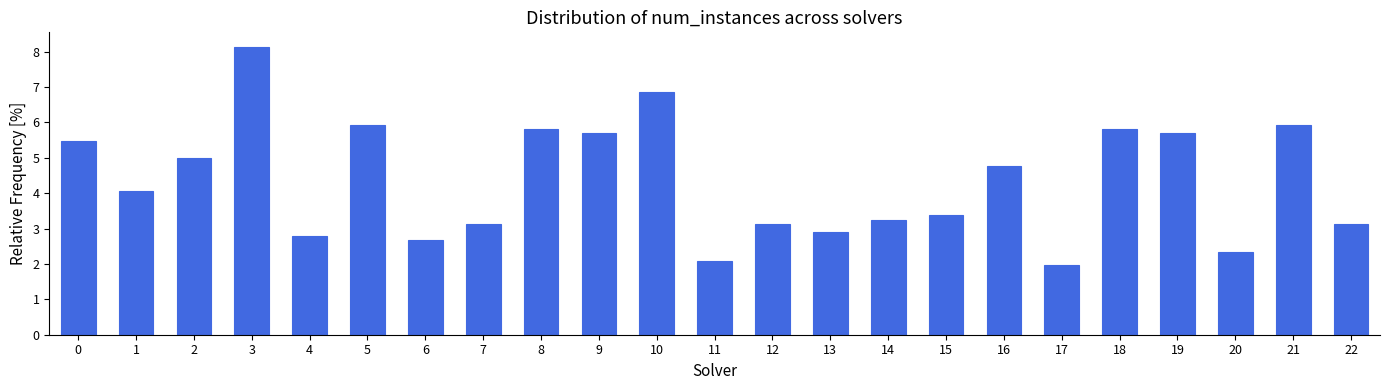

Reading left to right, list every bar in this chart as the range it spans on the x-axis followed by its height. The values are not printed on the chart, so give them approximately, as read against the axis.

-0.5 to 0.5: 5.5
0.5 to 1.5: 4.1
1.5 to 2.5: 5.0
2.5 to 3.5: 8.1
3.5 to 4.5: 2.8
4.5 to 5.5: 5.9
5.5 to 6.5: 2.7
6.5 to 7.5: 3.1
7.5 to 8.5: 5.8
8.5 to 9.5: 5.7
9.5 to 10.5: 6.9
10.5 to 11.5: 2.1
11.5 to 12.5: 3.1
12.5 to 13.5: 2.9
13.5 to 14.5: 3.3
14.5 to 15.5: 3.4
15.5 to 16.5: 4.8
16.5 to 17.5: 2.0
17.5 to 18.5: 5.8
18.5 to 19.5: 5.7
19.5 to 20.5: 2.3
20.5 to 21.5: 5.9
21.5 to 22.5: 3.1